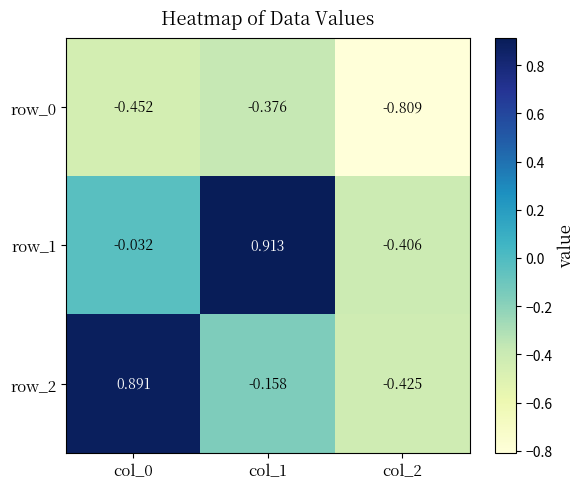

At how many categories does at least one series exceed 0?

2